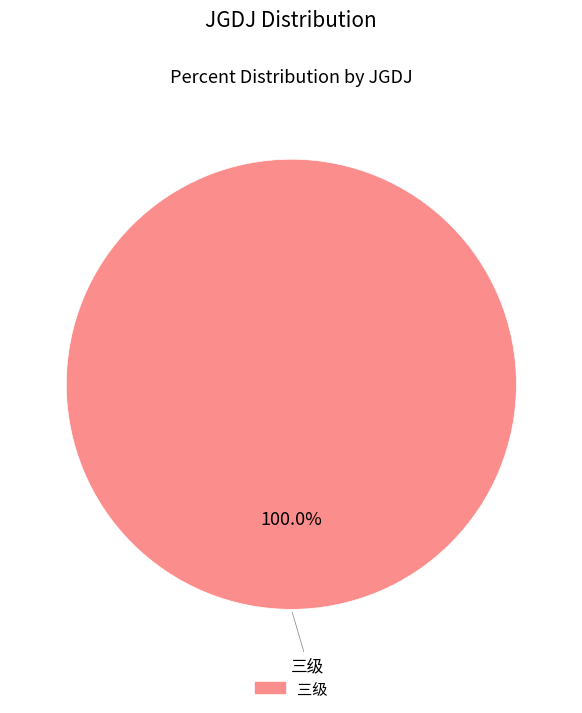

Does any single category account for the majority?

Yes